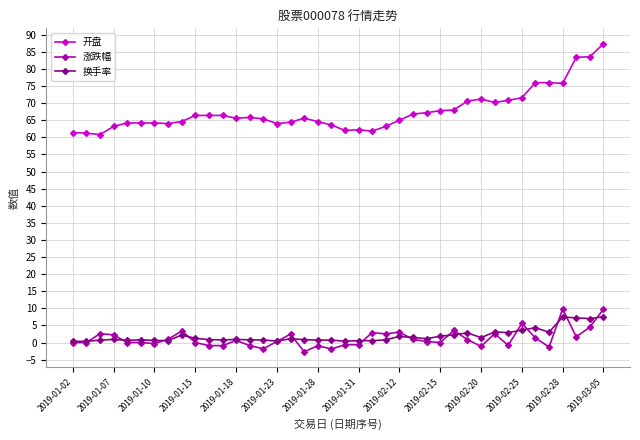

What is the value of the 涨跌幅 point at the 37th from the left?

9.8